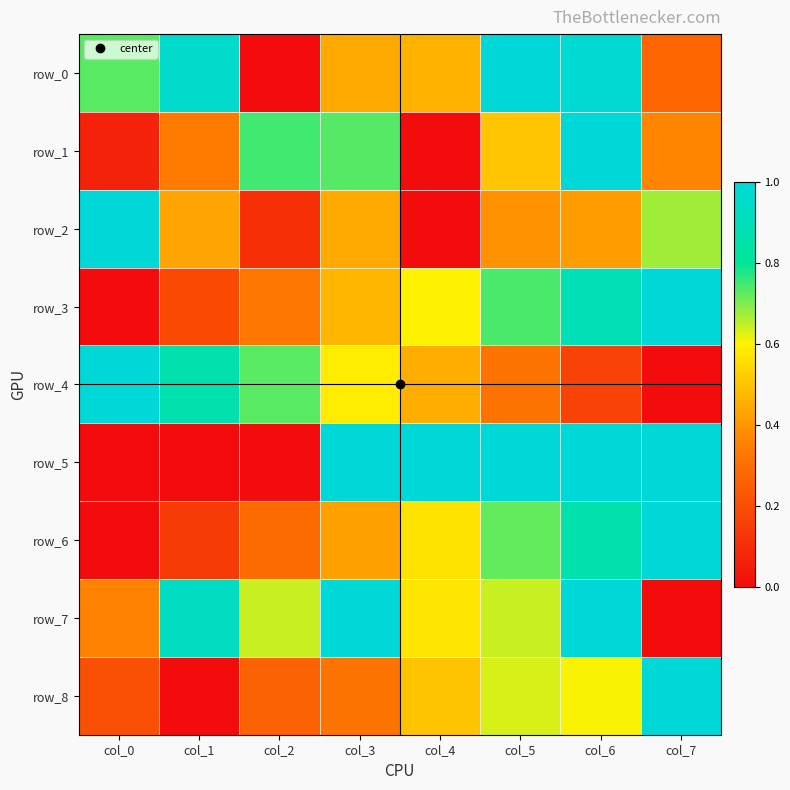

Is it true that row_8 equals 0.8 at col_5?

False